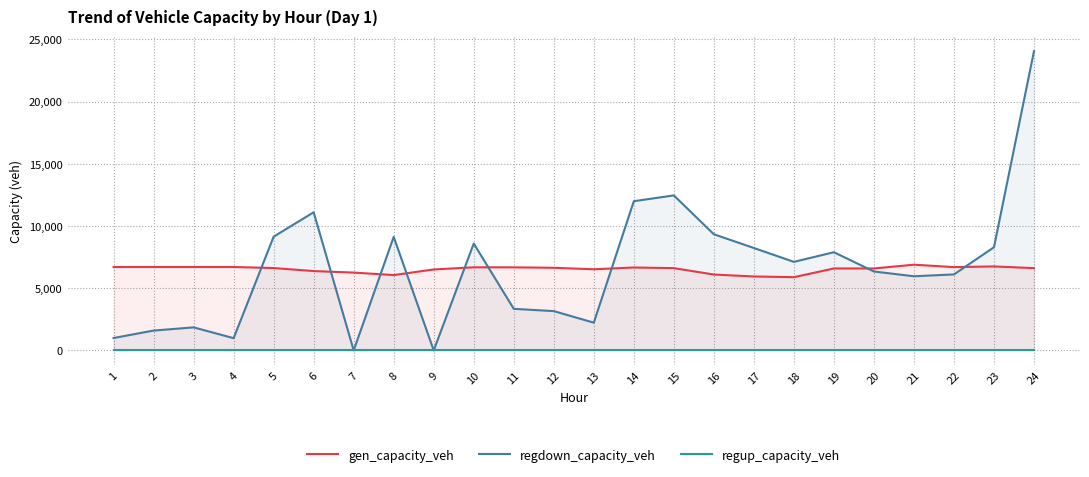

Reading left to right, what are all the values shown in this chart?

gen_capacity_veh: 6702.8	6702.8	6702.8	6702.8	6617.7	6376.5	6253.9	6053.1	6505.7	6677.9	6675.3	6638.8	6520.9	6662.4	6611.8	6097.6	5941.2	5885.4	6584.6	6584.6	6889.5	6692.5	6748.5	6612.3
regdown_capacity_veh: 993.5	1593.1	1850.8	981.6	9142.3	11100.4	0.0	9123.5	0.0	8587.3	3340.4	3156.8	2228.4	11991.1	12457.3	9334.5	8230.4	7115.8	7890.2	6341.8	5957.7	6106.4	8290.1	24047.4
regup_capacity_veh: 0.0	0.0	0.0	0.0	0.0	0.0	0.0	0.0	0.0	0.0	0.0	0.0	0.0	0.0	0.0	0.0	0.0	0.0	0.0	0.0	0.0	0.0	0.0	0.0